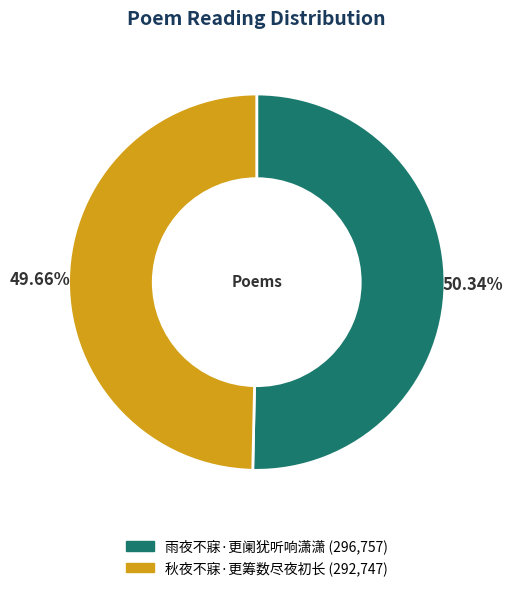

To the nearest percent, what percentage of the pie is 雨夜不寐·更阑犹听响潇潇?

50%